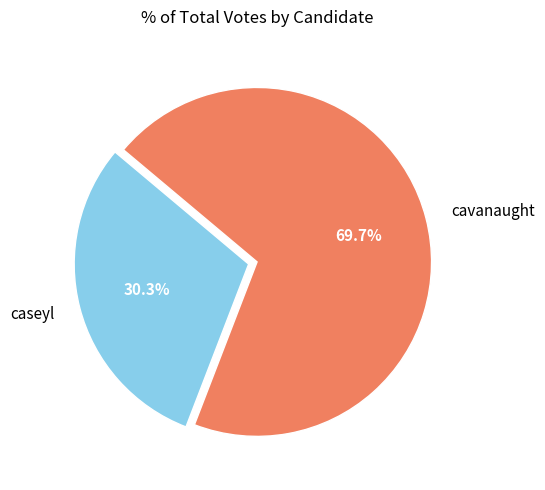

How many segments does this pie chart have?

2